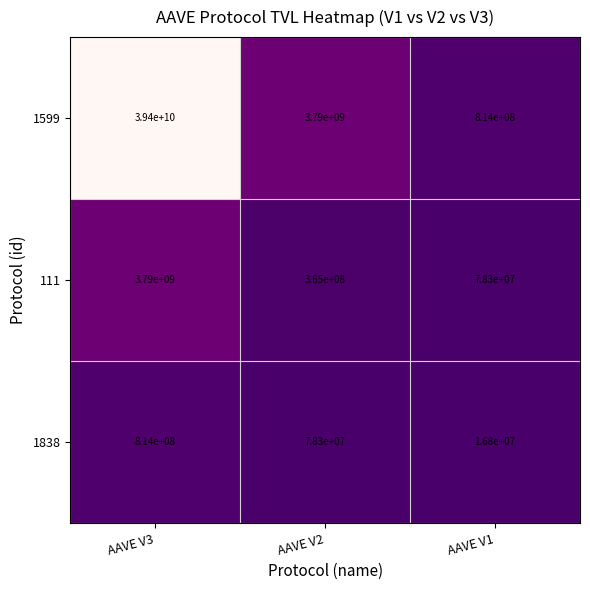

Is it true that 1838 equals 7742070 at AAVE V1?

False